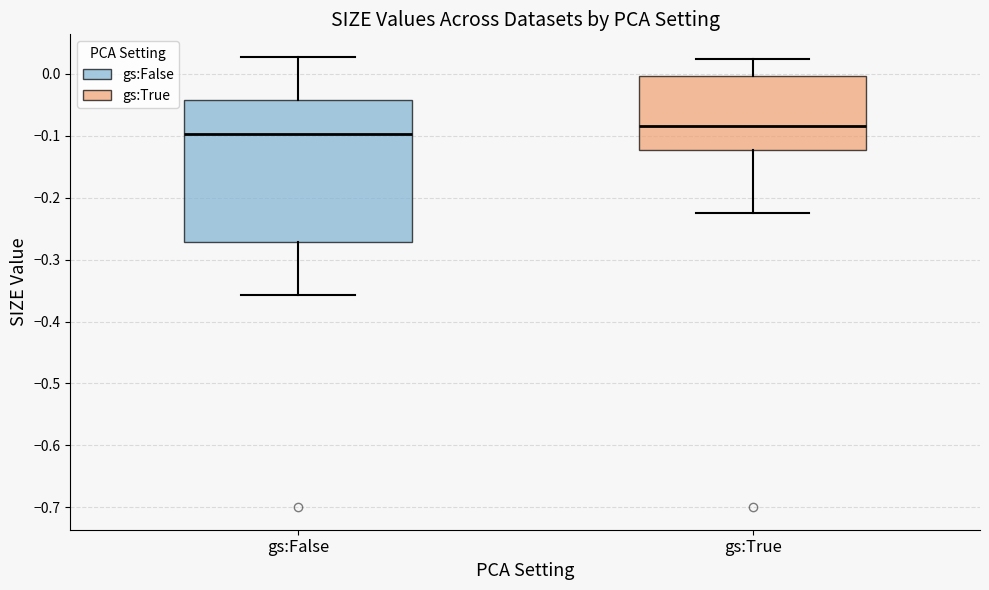

Reading left to right, transcribe this box plot: for each box, give where its median line is, the range the box spans, and where its two whiskers end, as read against the y-axis. The values are not printed on the chart, so give them approximately, as read against the axis.

gs:False: median -0.10, box -0.27 to -0.04, whiskers -0.36 to 0.03
gs:True: median -0.08, box -0.12 to 0.00, whiskers -0.22 to 0.02